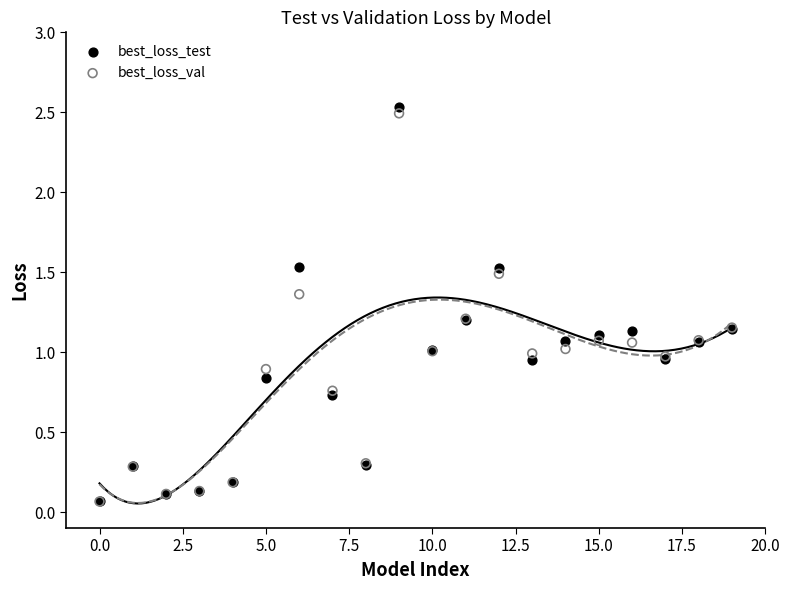

What are all the series names shown in the legend?

best_loss_test, best_loss_val